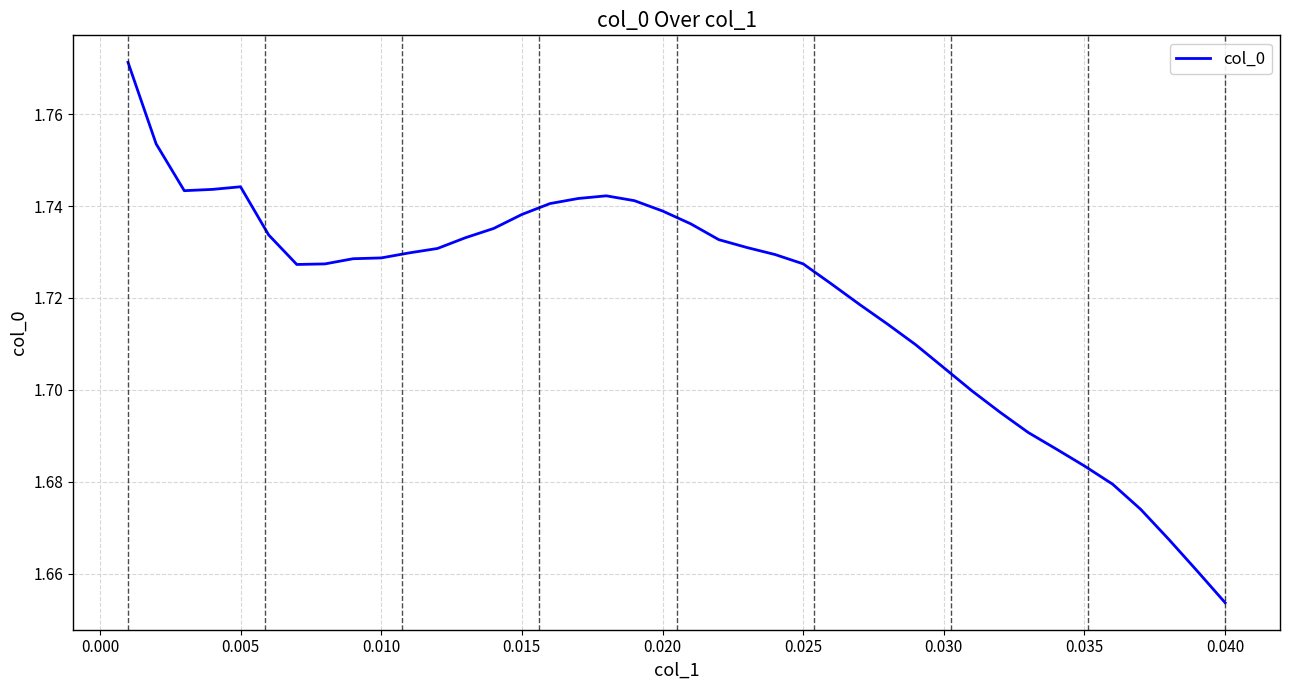

What is the difference between the maximum and minimum values?

0.1